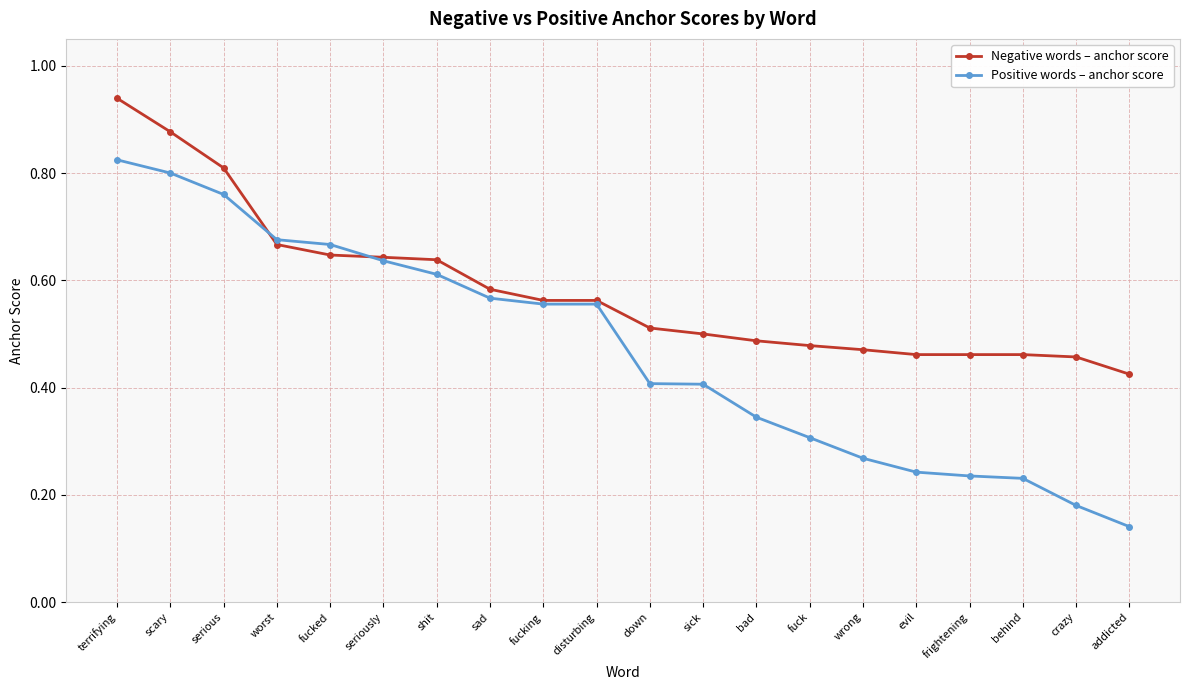

Which label corresponds to the smallest value in the chart?

addicted